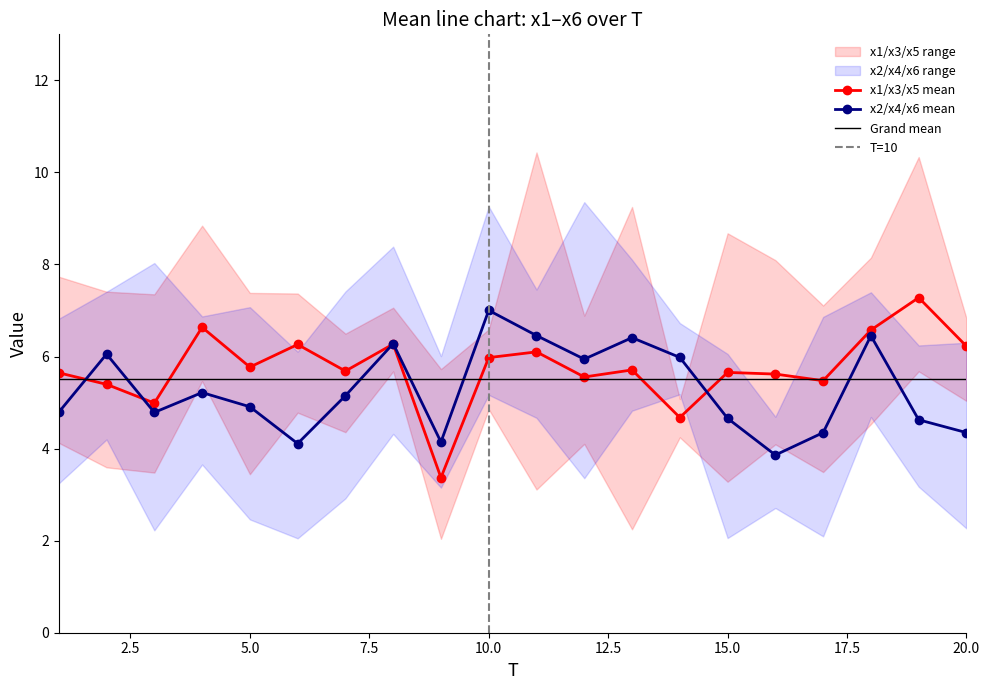

How many lines are shown in the chart?

6